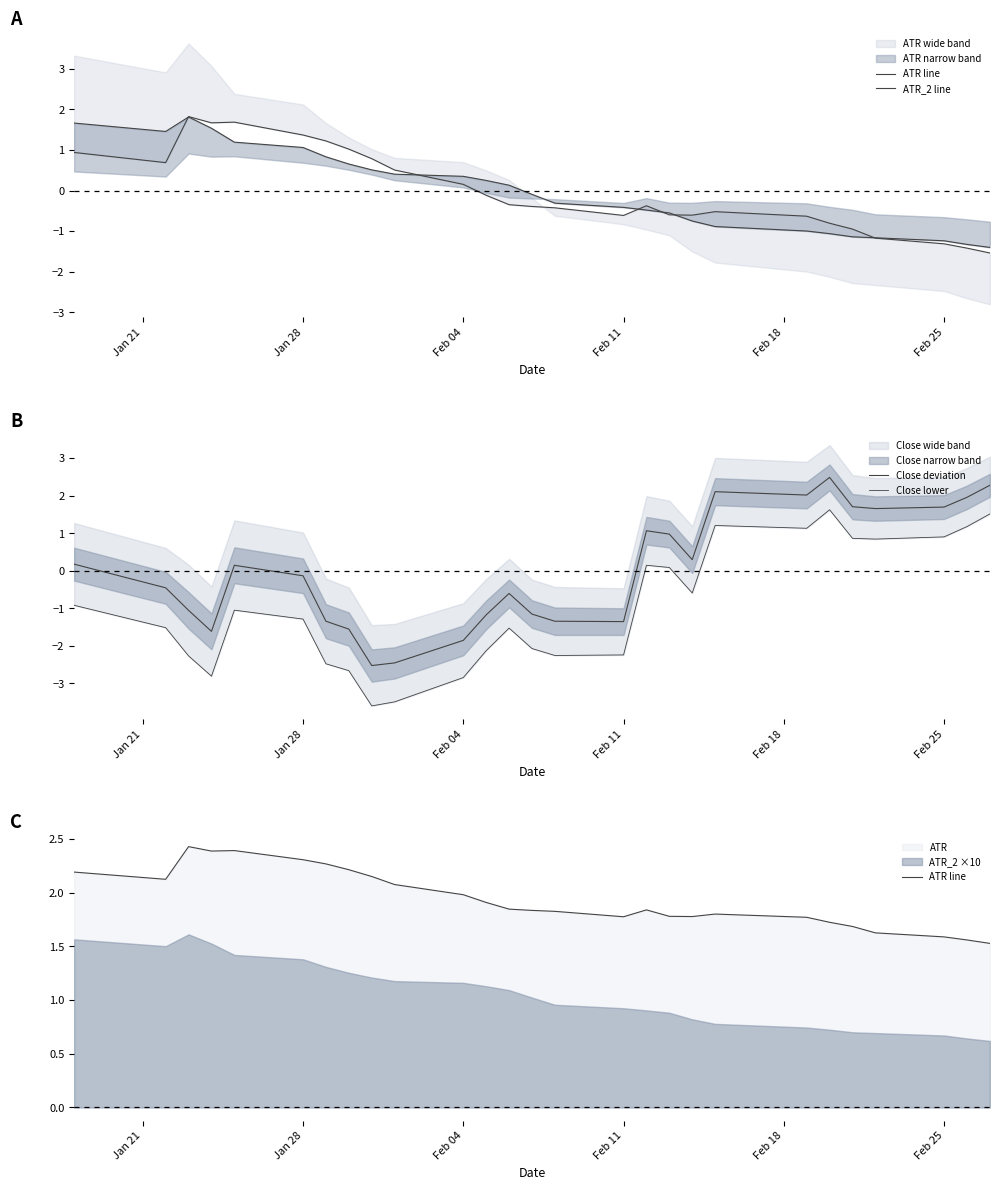

How many data points in ATR_2 line are above 0?

13